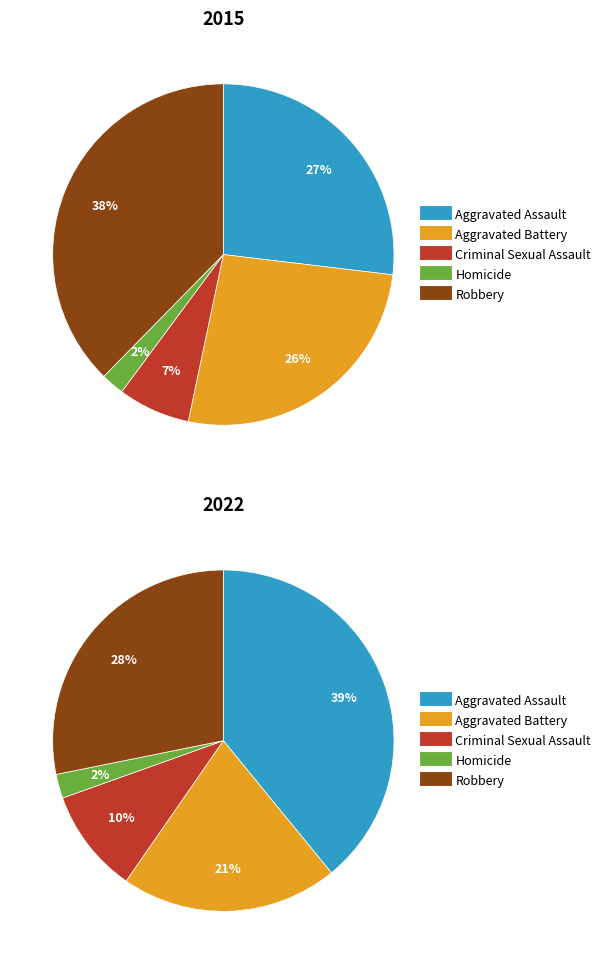

To the nearest percent, what percentage of the pie is Homicide?

2%